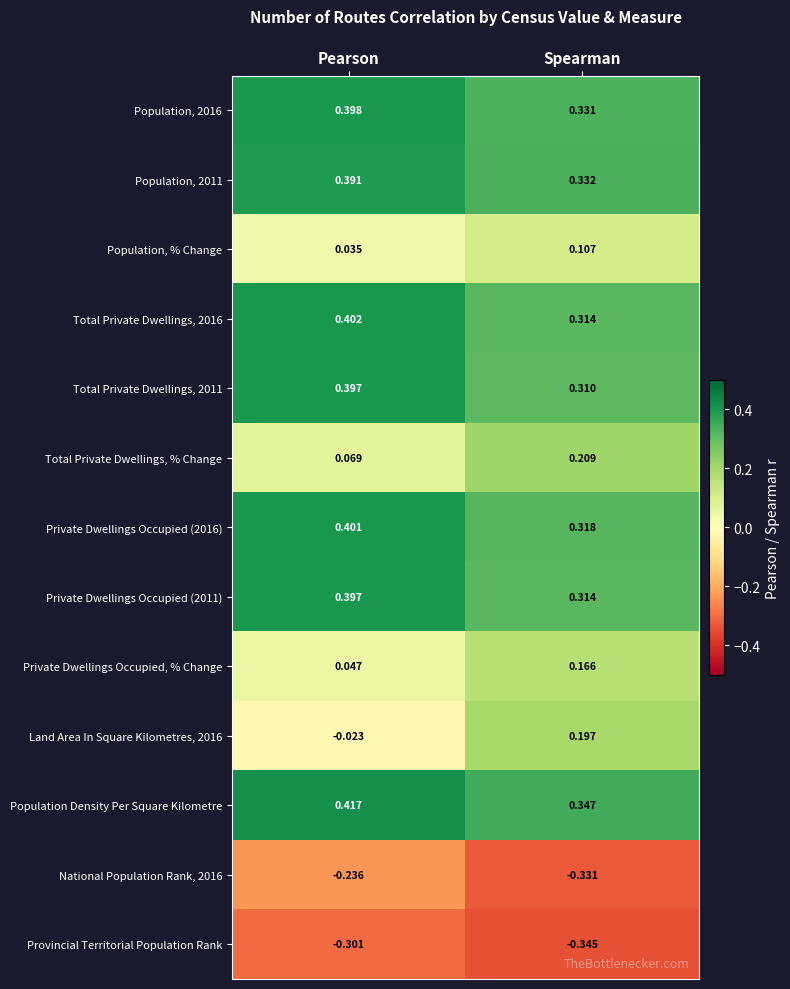

Which category has the lowest value in the Private Dwellings Occupied (2011) series?

Spearman